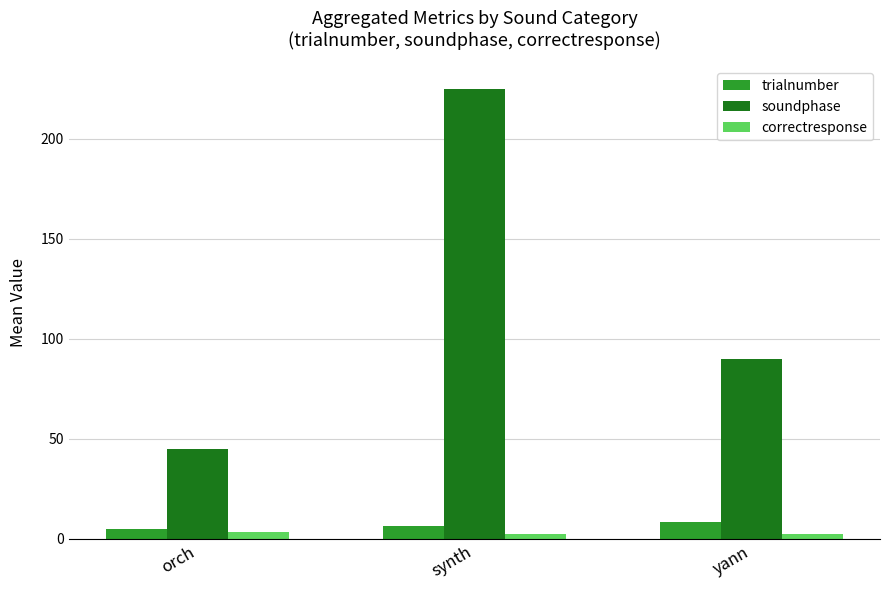

Rank the categories by soundphase value from highest to lowest.

synth, yann, orch